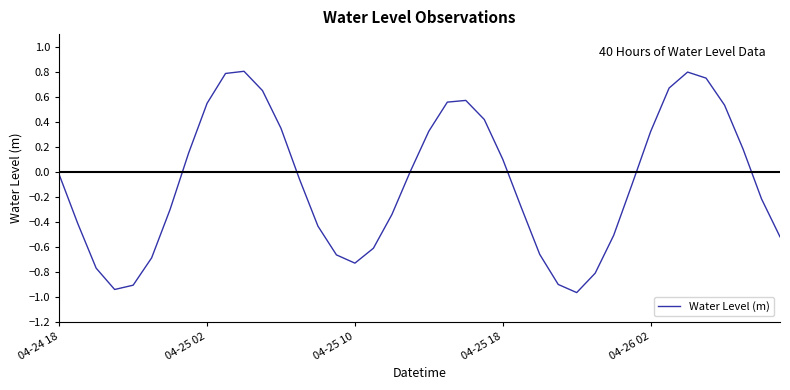

What is the maximum value shown in the chart?

0.8